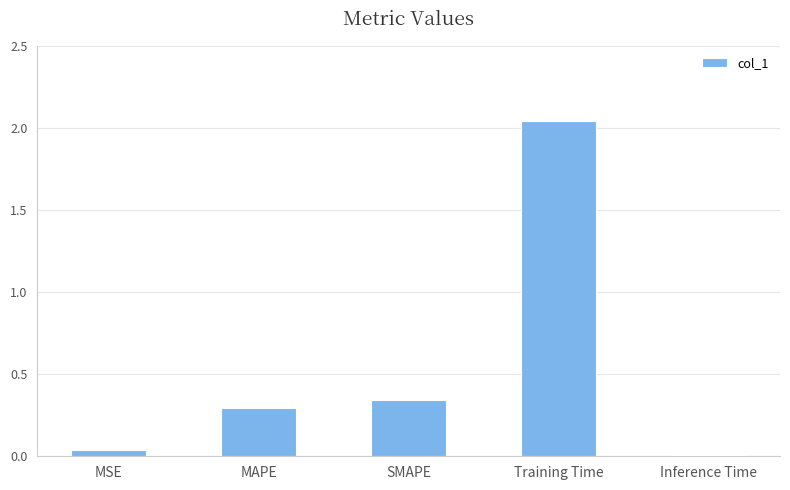

What is the average value?

0.5